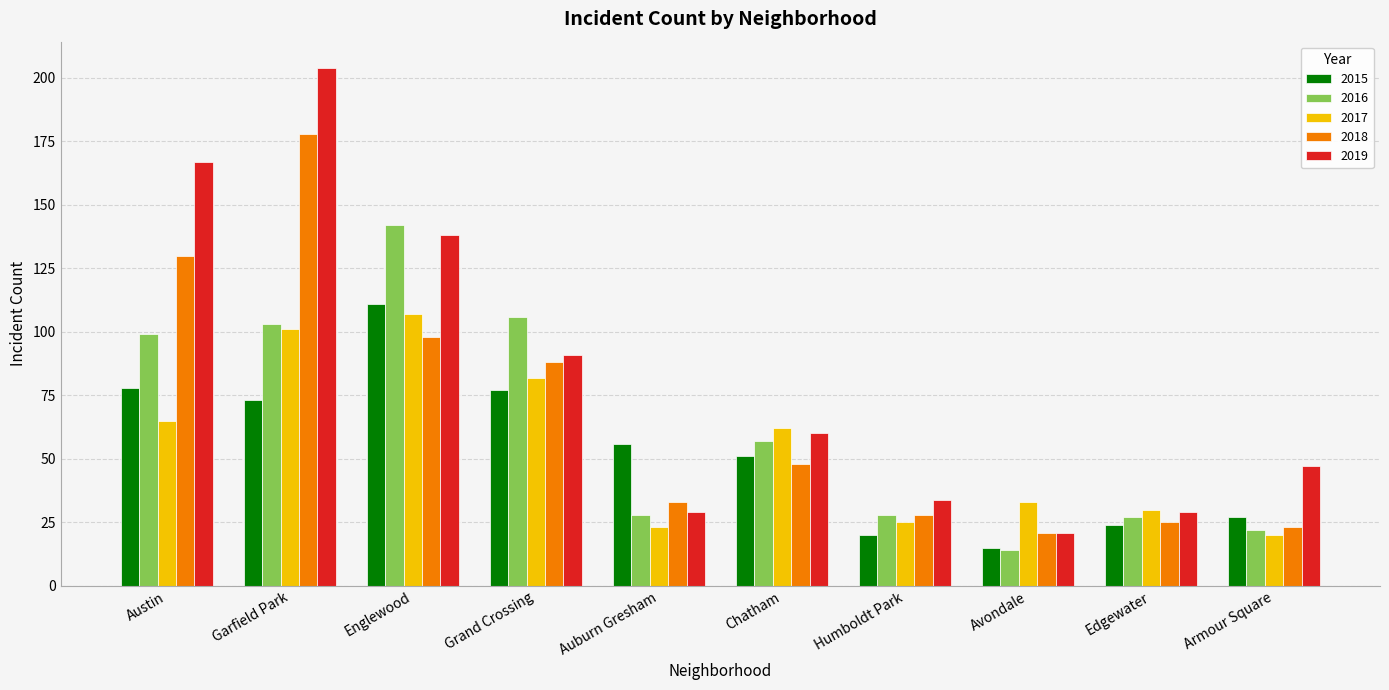

Rank the series by their maximum value, from lowest to highest.

2017, 2015, 2016, 2018, 2019